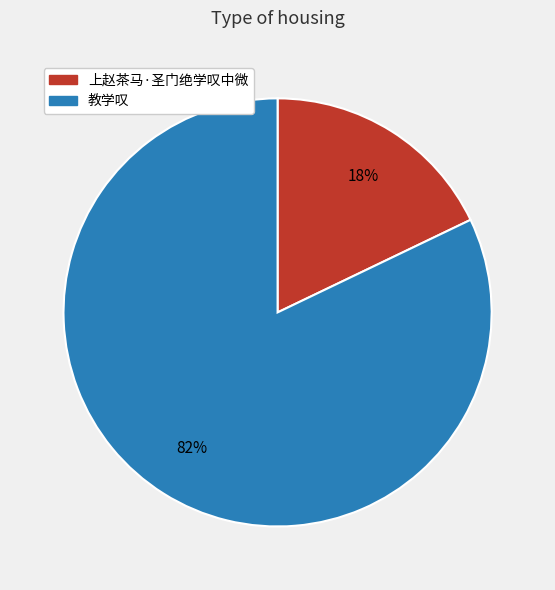

What is the largest slice in the pie chart?

教学叹